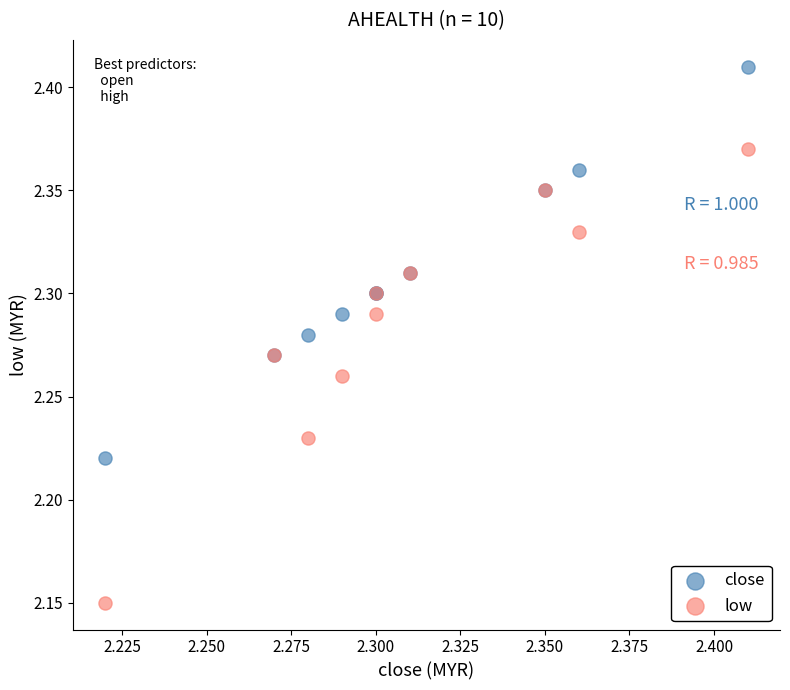

What are all the series names shown in the legend?

close, low